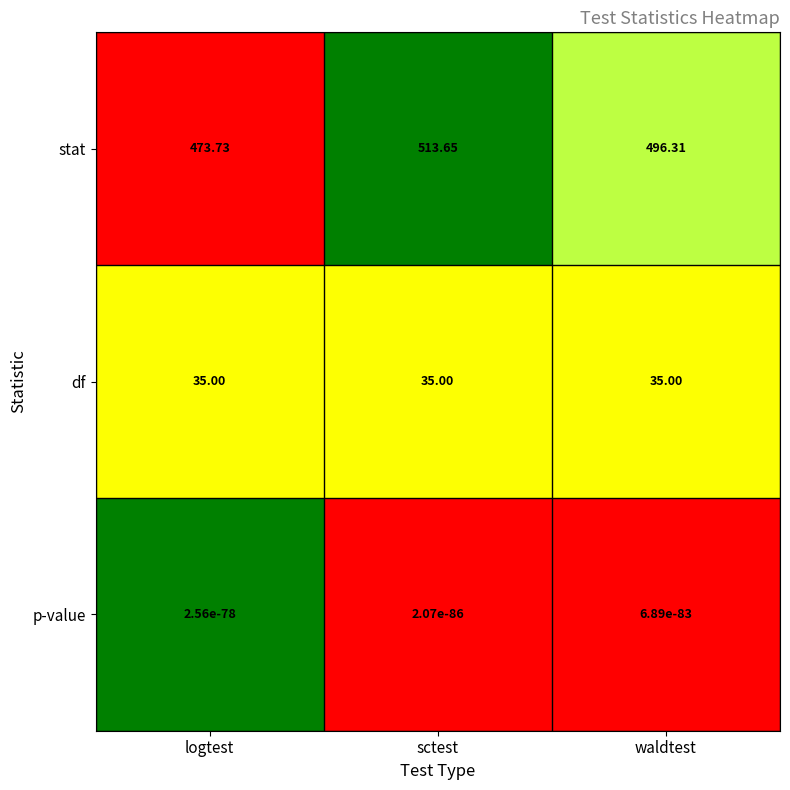

Between sctest and waldtest, which series saw the biggest shift?

stat